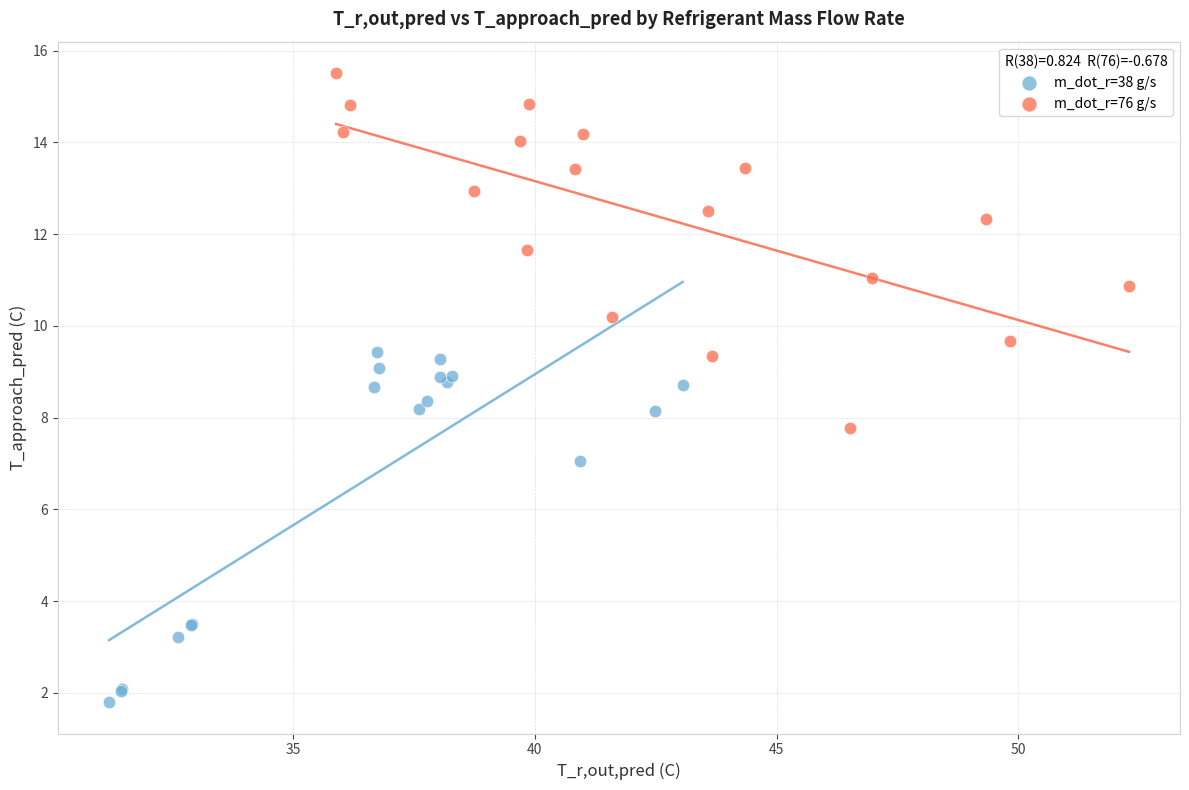

What are all the series names shown in the legend?

m_dot_r=38 g/s, m_dot_r=76 g/s